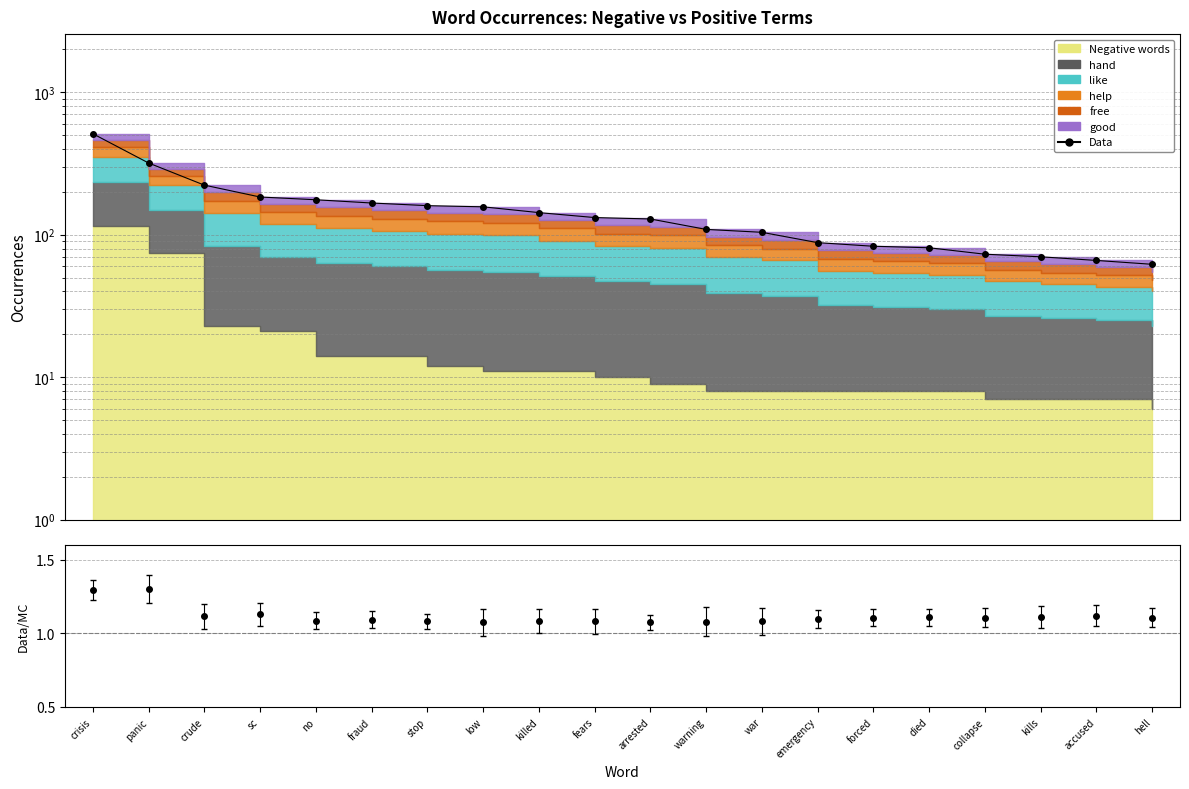

What is the label of the 1st point from the right?

hell